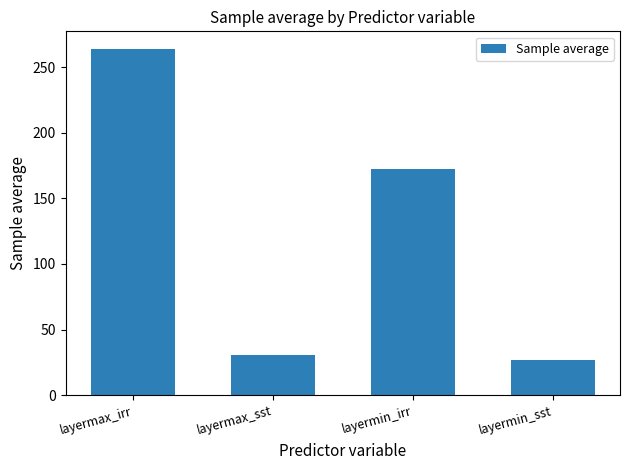

List the labels in order of value, smallest first.

layermin_sst, layermax_sst, layermin_irr, layermax_irr